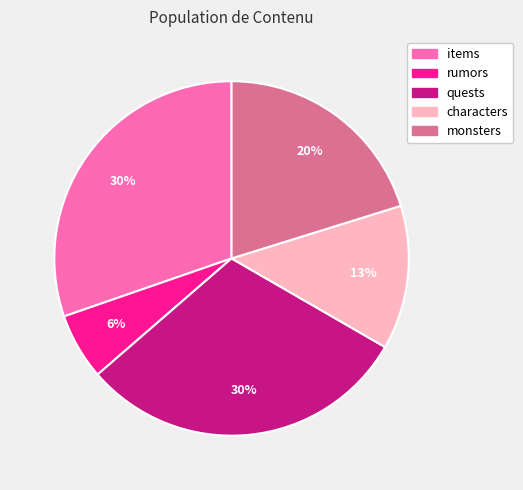

Do quests and monsters together represent more than half of the pie?

Yes